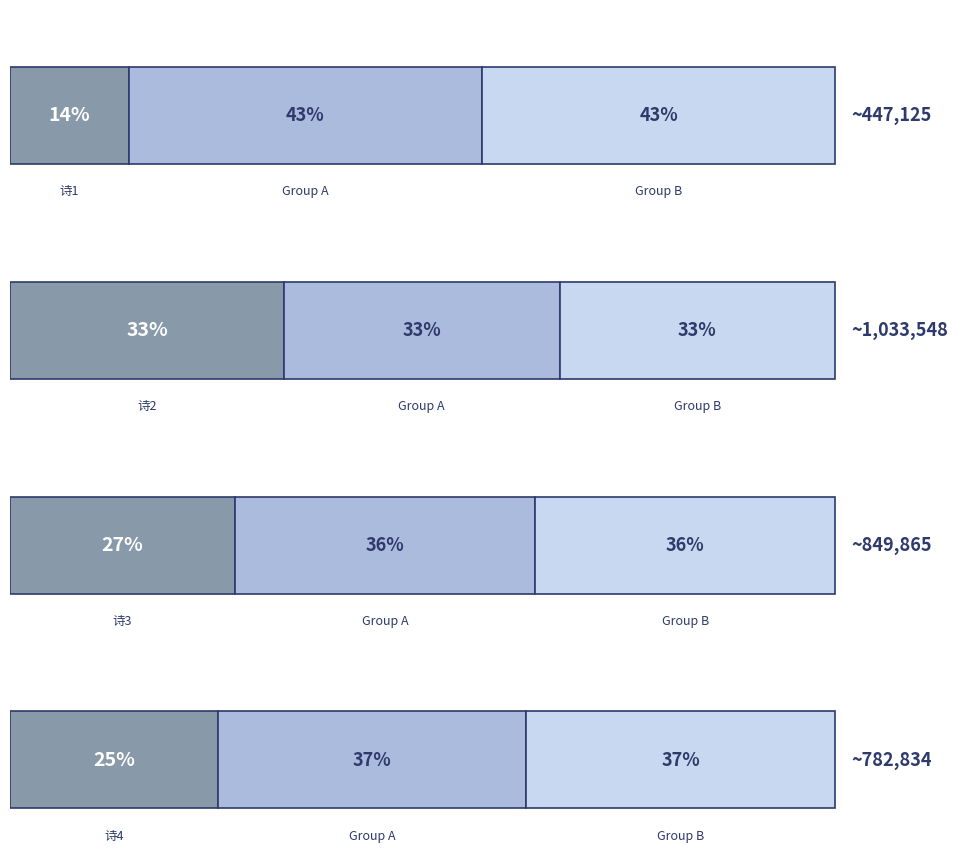

Are the bars grouped side by side (vs. stacked)?

No